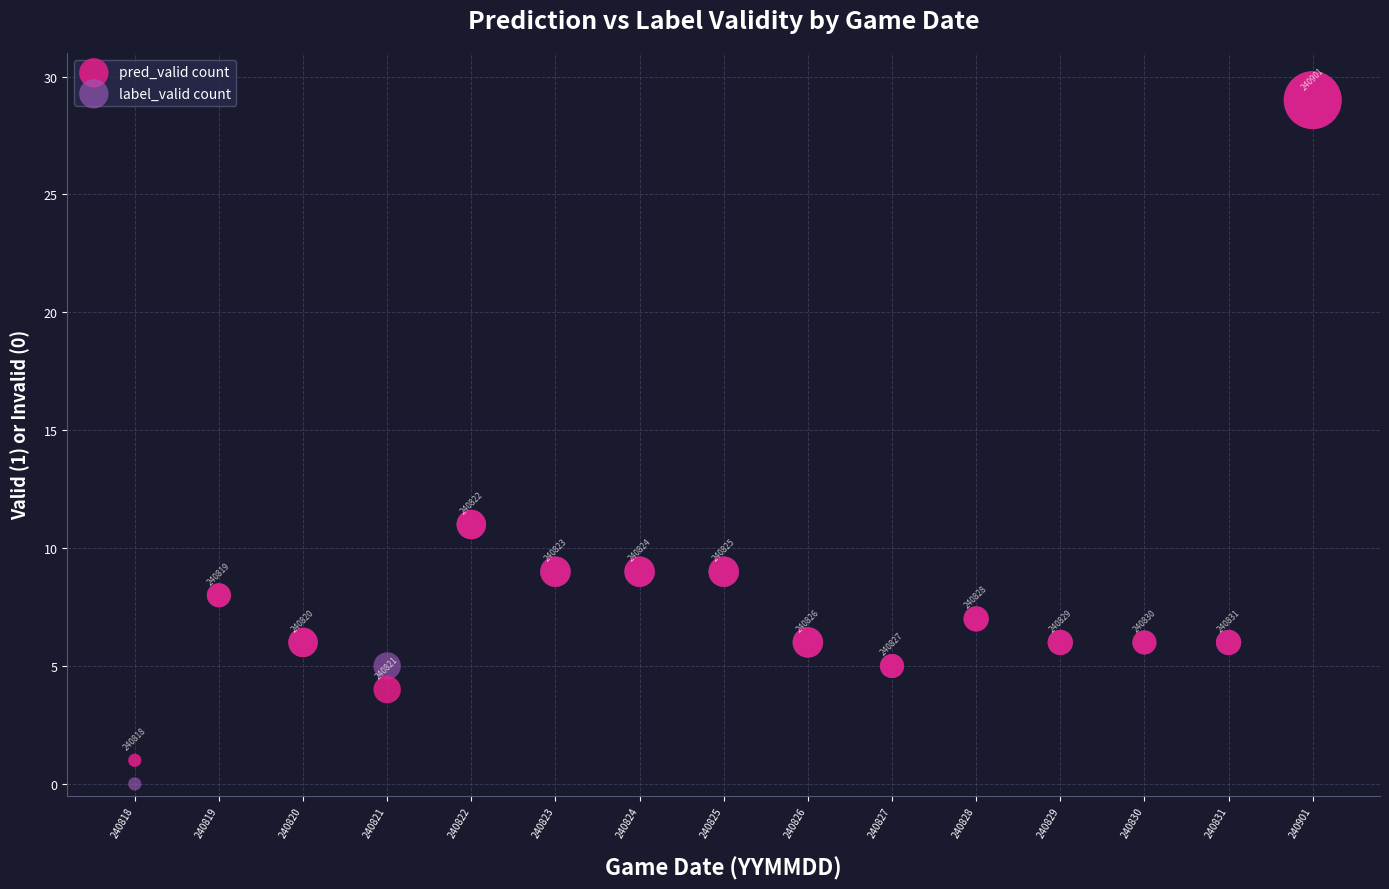

Across all series, what Y value is closest to 14?

11